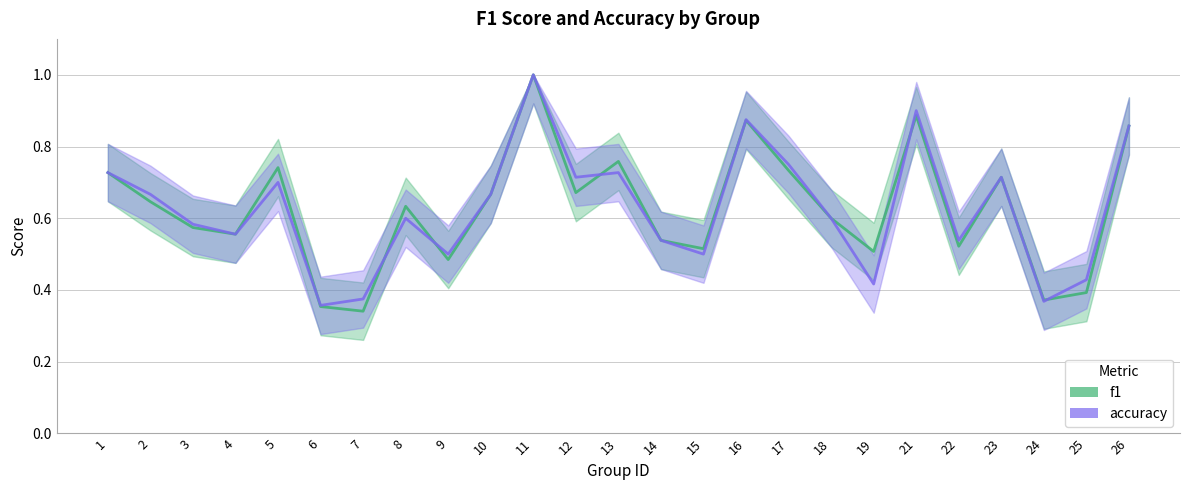

What is the average value of the accuracy series?

0.6